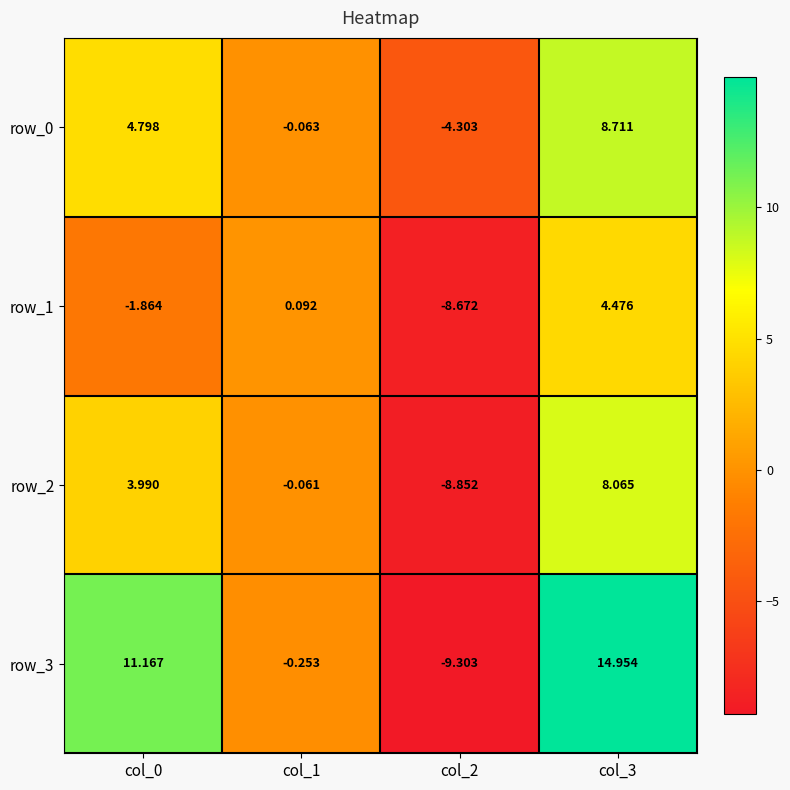

Is the value of row_2 at col_1 greater than the value of row_0 at col_3?

No